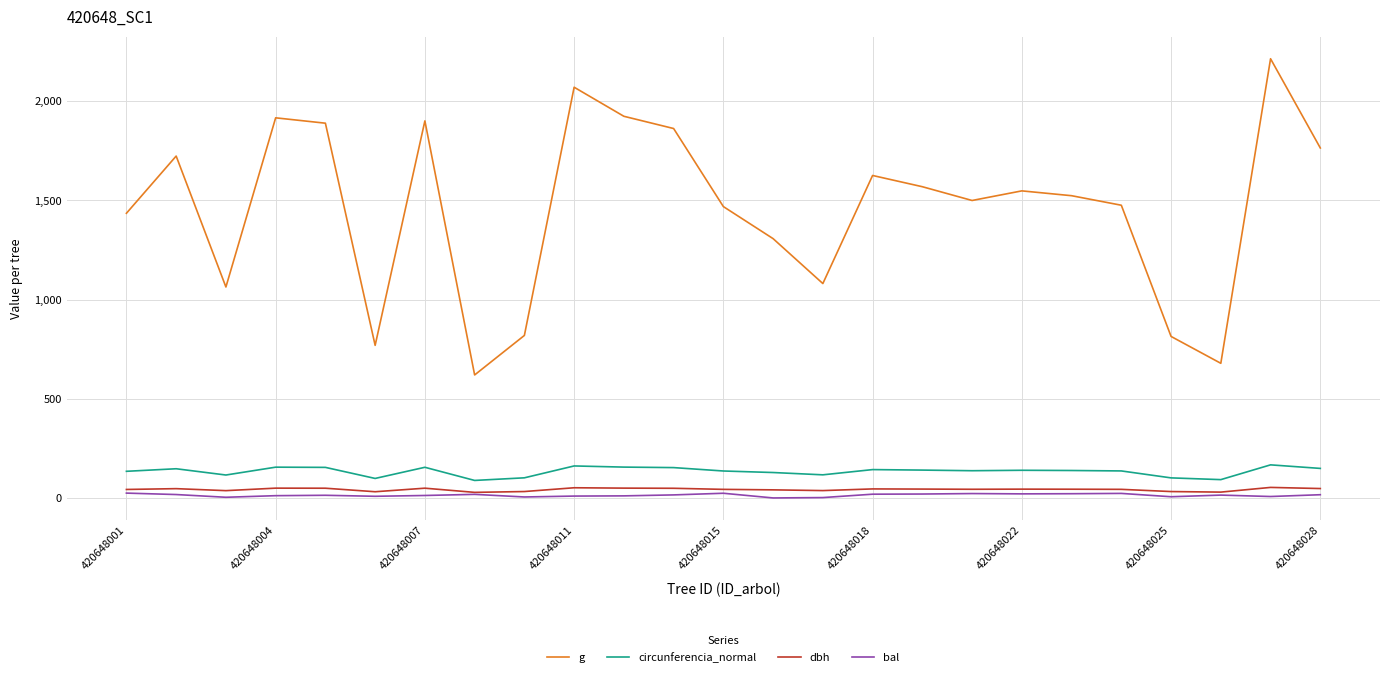

Which series has the largest total across all categories?

g